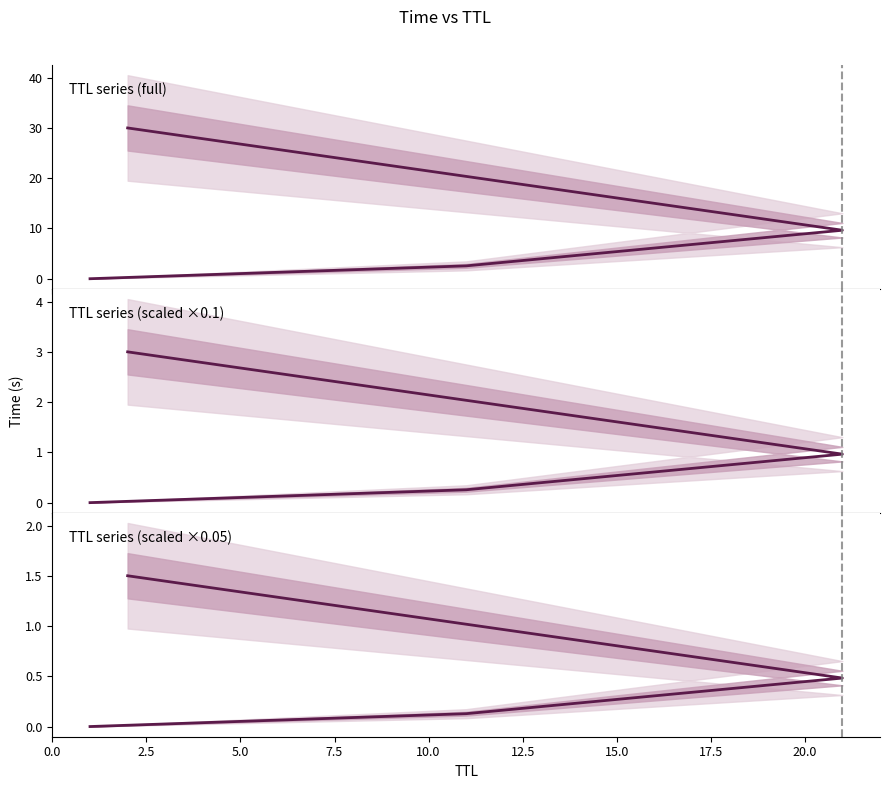

What position from the left is 7.5?

4